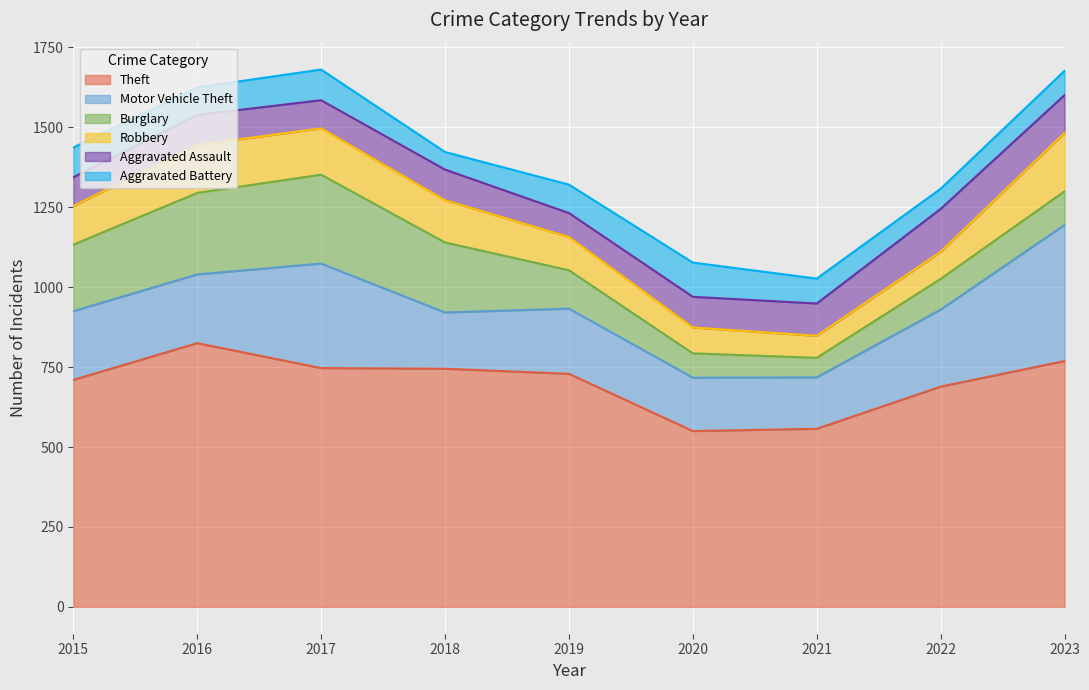

At which label does Theft first exceed 729?

2016